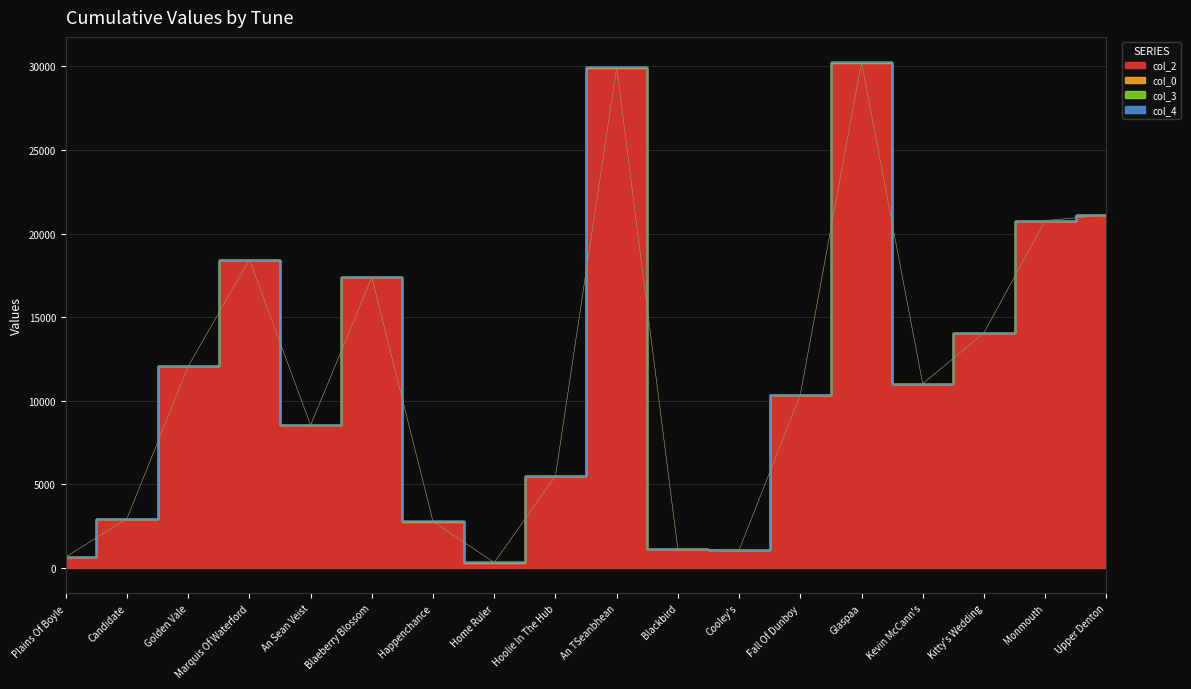

Reading right to left, transcribe all the data shown in this chart.

col_2: 21083.0	20751.0	14040.0	11000.0	30221.0	10336.0	1052.0	1104.0	29916.0	5475.0	310.0	2763.0	17375.0	8525.0	18420.0	12048.0	2934.0	652.0
col_0: 19.3	19.3	19.3	19.3	19.3	19.3	19.3	19.3	19.3	18.6	18.6	18.6	18.6	18.6	17.9	17.9	17.2	6.2
col_3: 0.0	5.0	0.0	3.0	5.0	5.0	5.0	0.0	5.0	5.0	0.0	0.0	0.0	0.0	5.0	0.0	0.0	0.0
col_4: 0.0	0.0	0.0	0.0	0.0	0.0	0.0	0.0	0.0	0.0	0.0	0.0	0.0	0.0	0.0	0.0	0.0	1.0